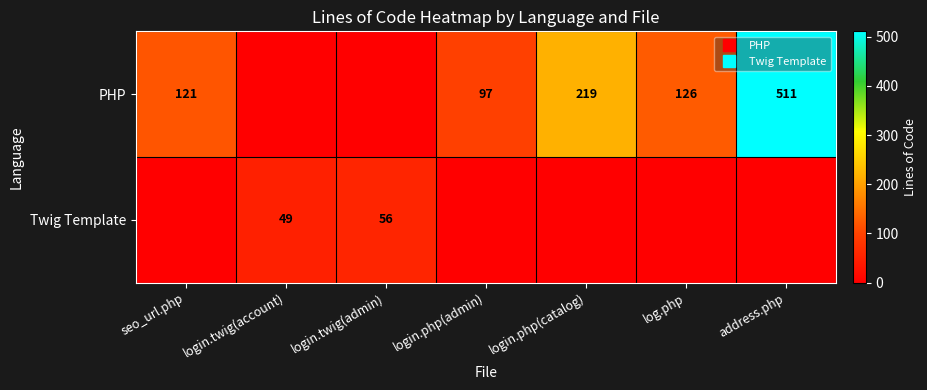

What is the difference between the highest and lowest values at login.twig(admin)?

56